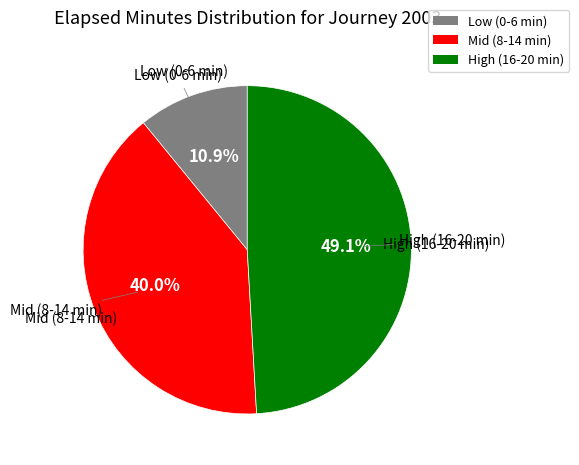

Which has a higher value, Low (0-6 min) or High (16-20 min)?

High (16-20 min)